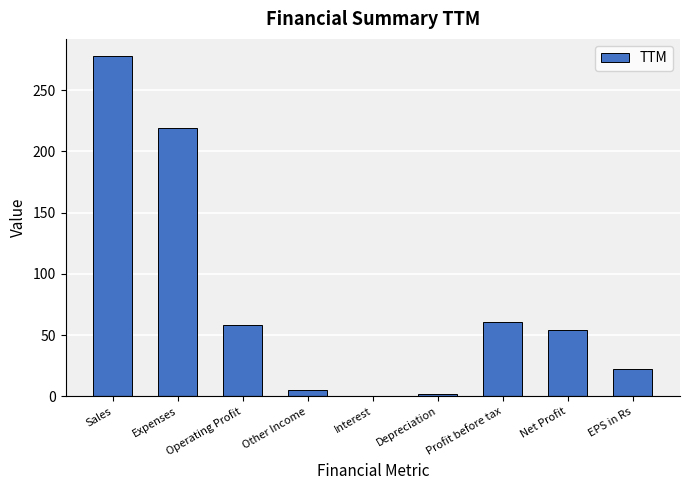

Where does the data first go above 54?

Sales